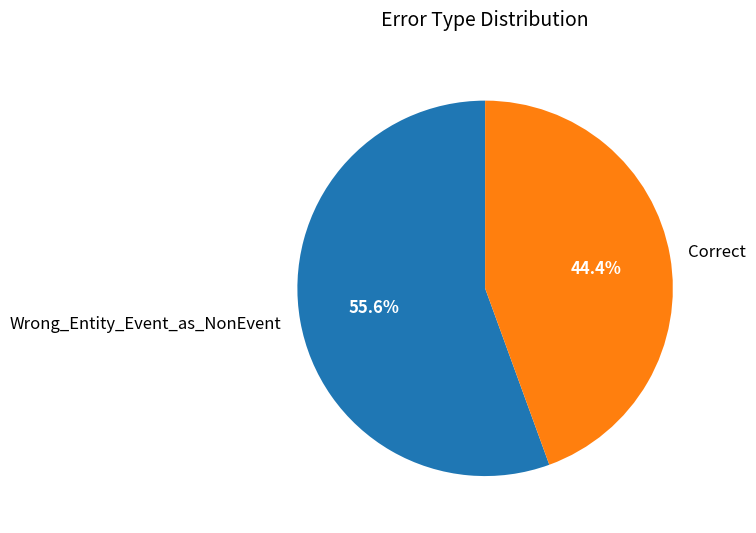

To the nearest percent, what percentage of the pie is Wrong_Entity_Event_as_NonEvent?

56%